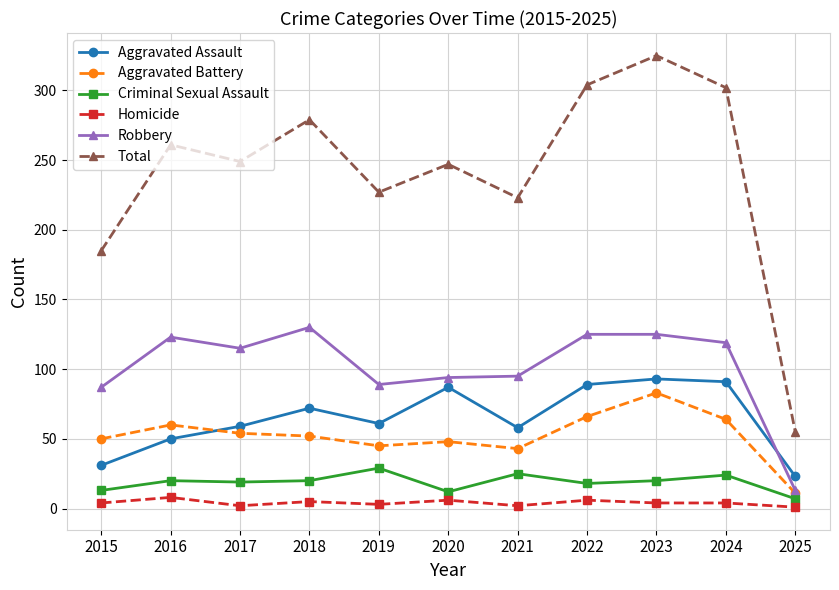

Which series has the widest spread of values?

Total